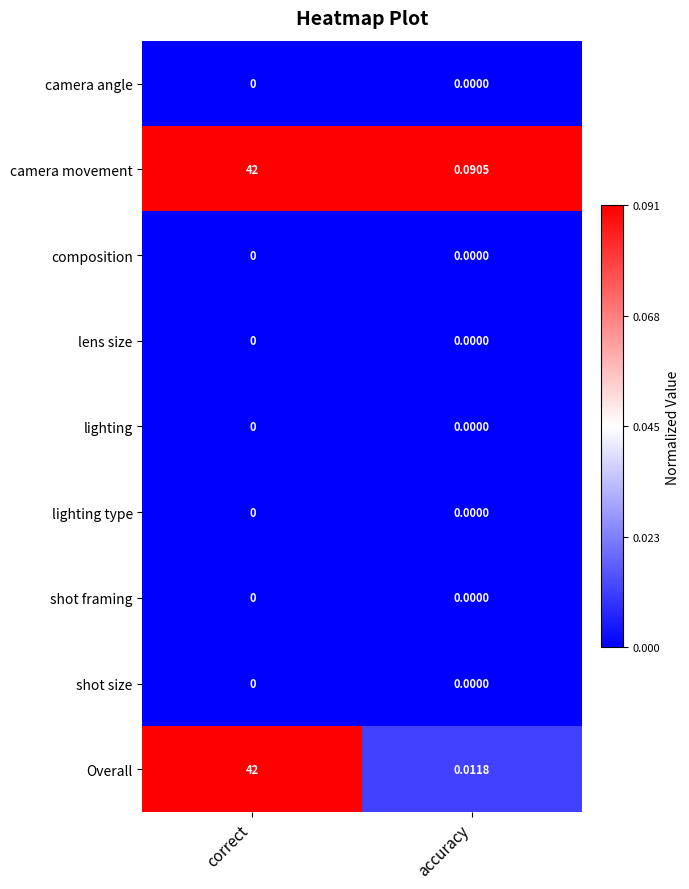

At which label is Overall closest to 21?

accuracy